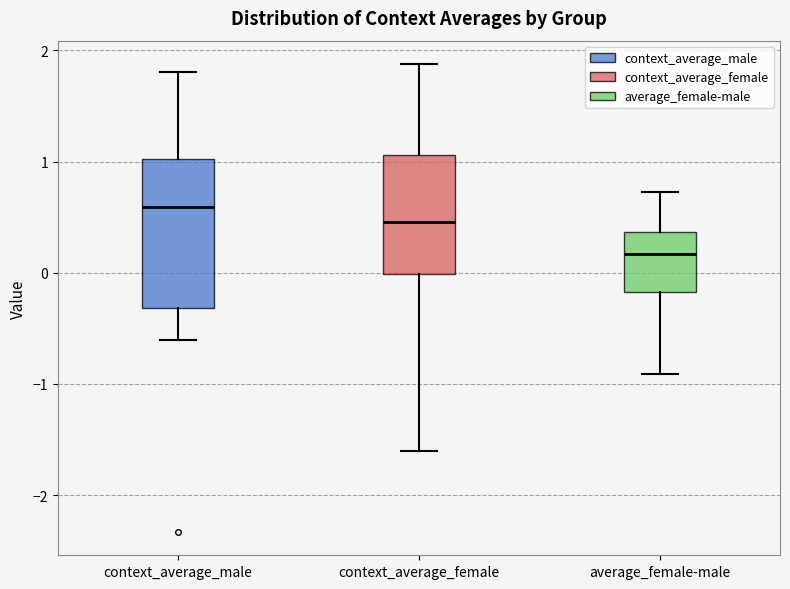

Reading left to right, read every box against the y-axis: the position of its median line, the range the box covers, and the ends of its whiskers. The values are not printed on the chart, so give them approximately, as read against the axis.

context_average_male: median 0.6, box -0.3 to 1.0, whiskers -0.6 to 1.8
context_average_female: median 0.5, box 0.0 to 1.1, whiskers -1.6 to 1.9
average_female-male: median 0.2, box -0.2 to 0.4, whiskers -0.9 to 0.7